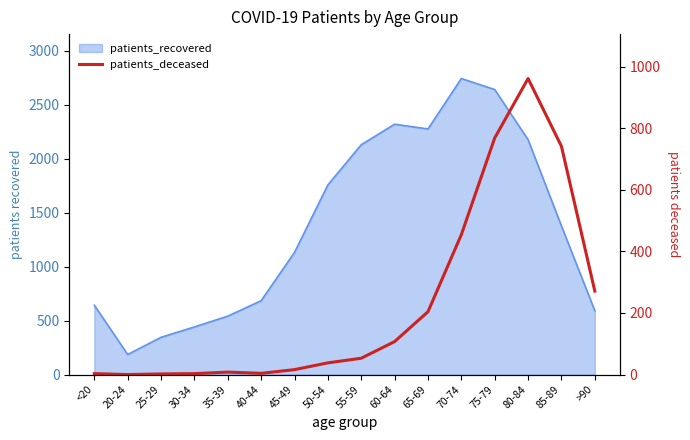

Which category has the lowest value across all series?

20-24